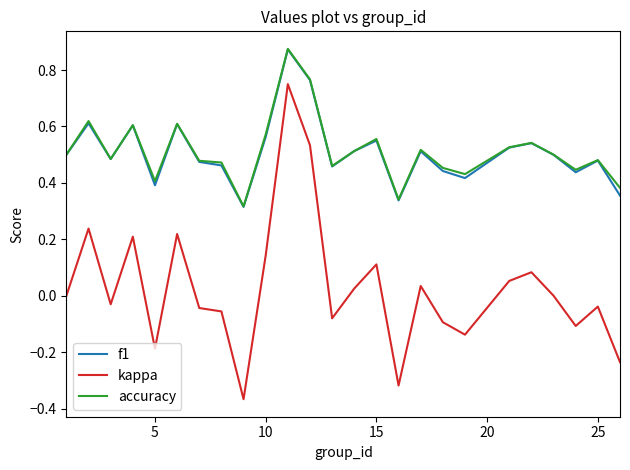

Which series has the widest spread of values?

kappa